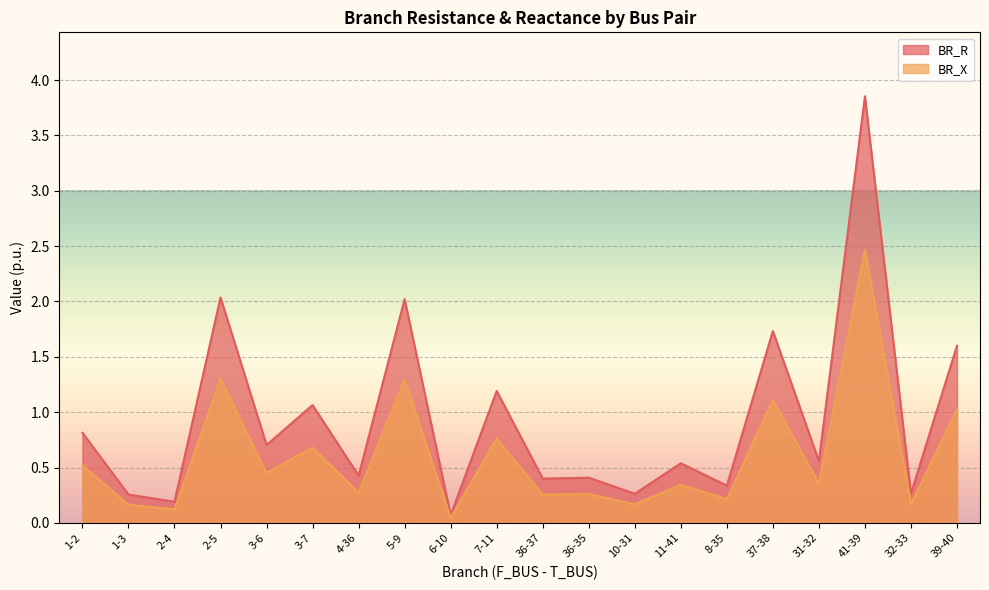

Reading left to right, transcribe all the data shown in this chart.

BR_R: 0.8	0.3	0.2	2.0	0.7	1.1	0.4	2.0	0.1	1.2	0.4	0.4	0.3	0.5	0.3	1.7	0.6	3.9	0.3	1.6
BR_X: 0.5	0.2	0.1	1.3	0.5	0.7	0.3	1.3	0.0	0.8	0.3	0.3	0.2	0.3	0.2	1.1	0.4	2.5	0.2	1.0